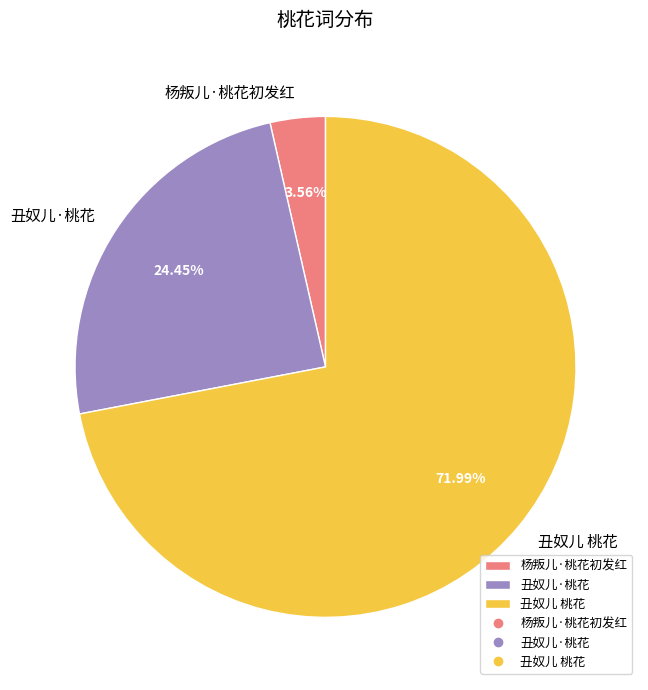

What is the smallest slice in the pie chart?

杨叛儿·桃花初发红